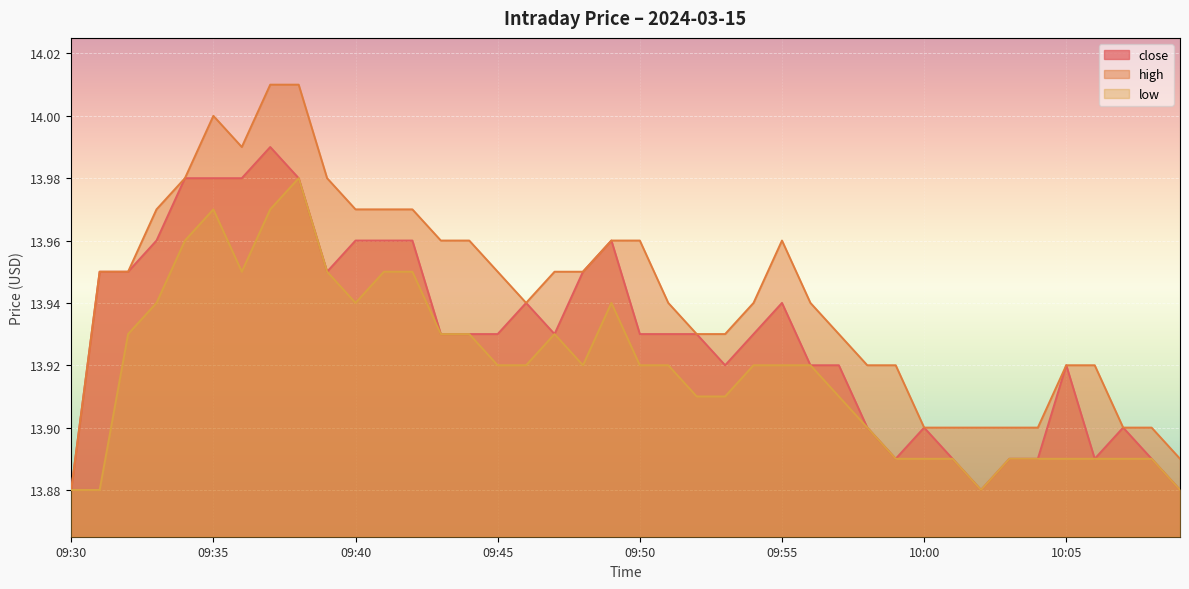

Reading left to right, list all the values displayed in this chart.

close: 09:30=13.9	09:31=13.9	09:32=13.9	09:33=14.0	09:34=14.0	09:35=14.0	09:36=14.0	09:37=14.0	09:38=14.0	09:39=13.9	09:40=14.0	09:41=14.0	09:42=14.0	09:43=13.9	09:44=13.9	09:45=13.9	09:46=13.9	09:47=13.9	09:48=13.9	09:49=14.0	09:50=13.9	09:51=13.9	09:52=13.9	09:53=13.9	09:54=13.9	09:55=13.9	09:56=13.9	09:57=13.9	09:58=13.9	09:59=13.9	10:00=13.9	10:01=13.9	10:02=13.9	10:03=13.9	10:04=13.9	10:05=13.9	10:06=13.9	10:07=13.9	10:08=13.9	10:09=13.9
high: 09:30=13.9	09:31=13.9	09:32=13.9	09:33=14.0	09:34=14.0	09:35=14.0	09:36=14.0	09:37=14.0	09:38=14.0	09:39=14.0	09:40=14.0	09:41=14.0	09:42=14.0	09:43=14.0	09:44=14.0	09:45=13.9	09:46=13.9	09:47=13.9	09:48=13.9	09:49=14.0	09:50=14.0	09:51=13.9	09:52=13.9	09:53=13.9	09:54=13.9	09:55=14.0	09:56=13.9	09:57=13.9	09:58=13.9	09:59=13.9	10:00=13.9	10:01=13.9	10:02=13.9	10:03=13.9	10:04=13.9	10:05=13.9	10:06=13.9	10:07=13.9	10:08=13.9	10:09=13.9
low: 09:30=13.9	09:31=13.9	09:32=13.9	09:33=13.9	09:34=14.0	09:35=14.0	09:36=13.9	09:37=14.0	09:38=14.0	09:39=13.9	09:40=13.9	09:41=13.9	09:42=13.9	09:43=13.9	09:44=13.9	09:45=13.9	09:46=13.9	09:47=13.9	09:48=13.9	09:49=13.9	09:50=13.9	09:51=13.9	09:52=13.9	09:53=13.9	09:54=13.9	09:55=13.9	09:56=13.9	09:57=13.9	09:58=13.9	09:59=13.9	10:00=13.9	10:01=13.9	10:02=13.9	10:03=13.9	10:04=13.9	10:05=13.9	10:06=13.9	10:07=13.9	10:08=13.9	10:09=13.9